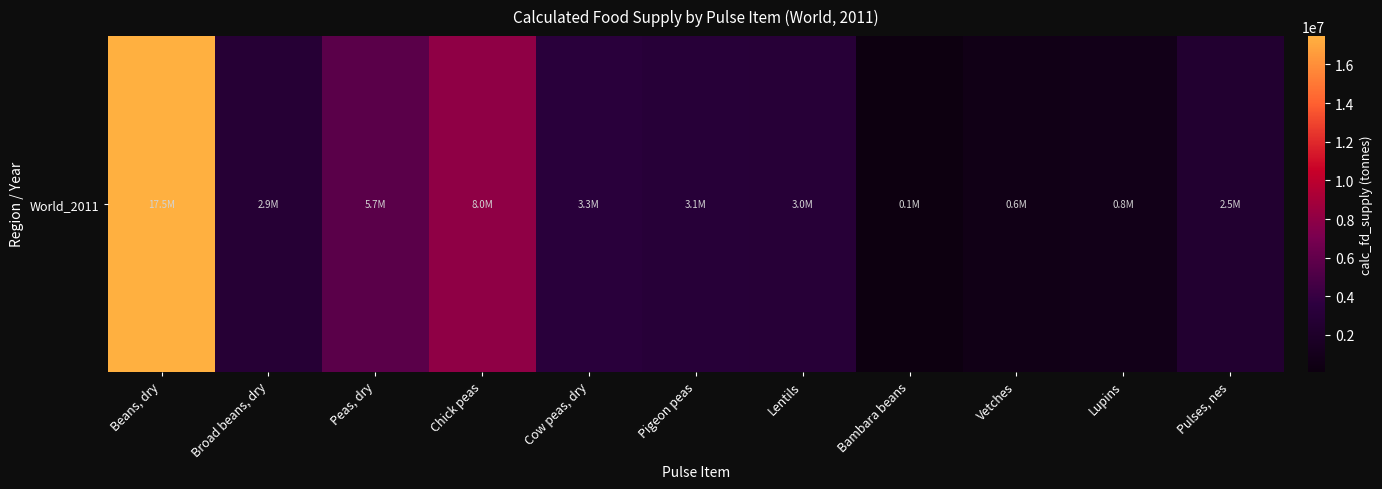

List the labels in order of value, smallest first.

Bambara beans, Vetches, Lupins, Pulses, nes, Broad beans, dry, Lentils, Pigeon peas, Cow peas, dry, Peas, dry, Chick peas, Beans, dry